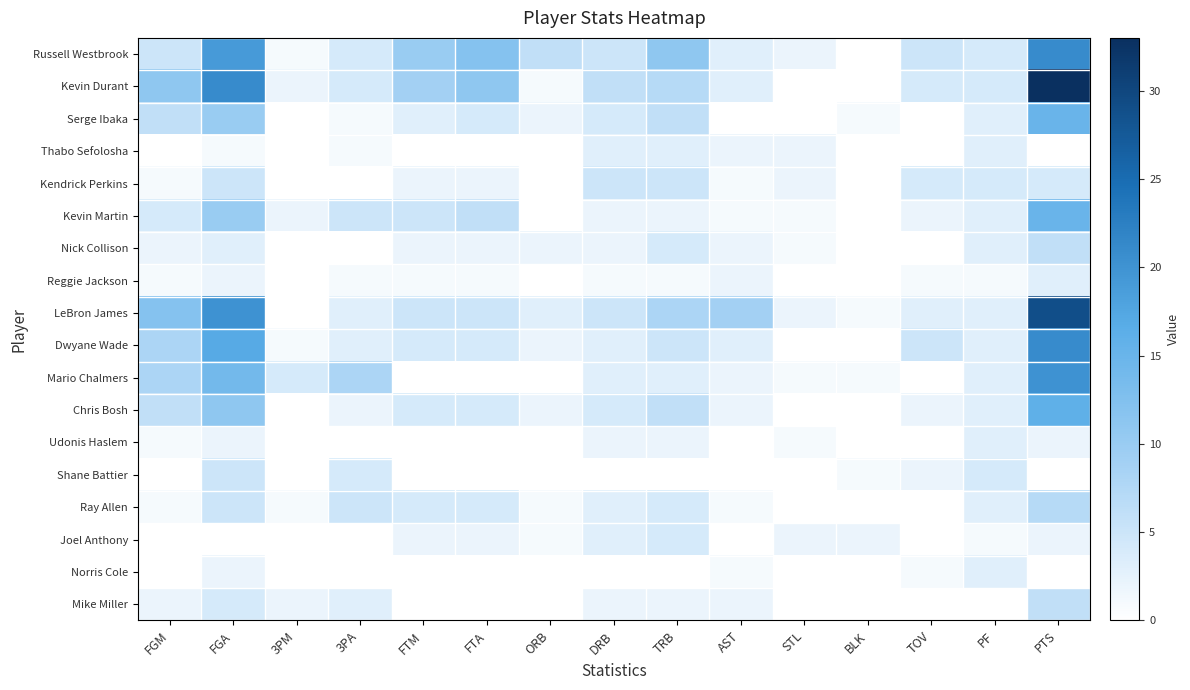

Which label corresponds to the largest value in the chart?

PTS